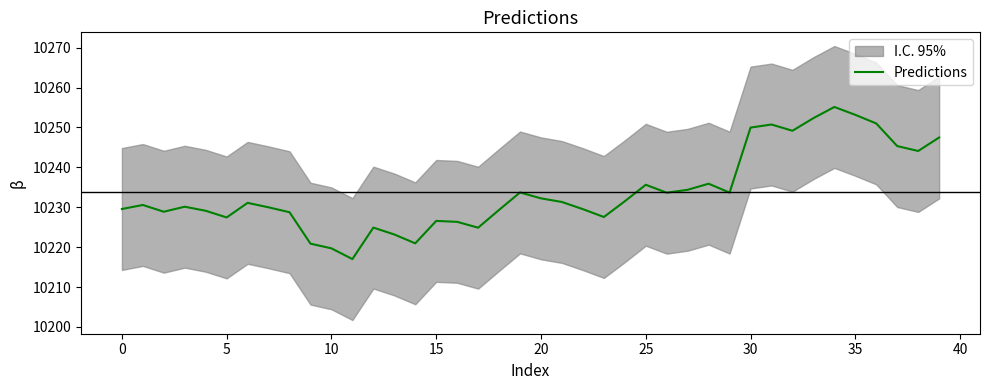

True or false: the data has more than 1 interior local peaks.

True